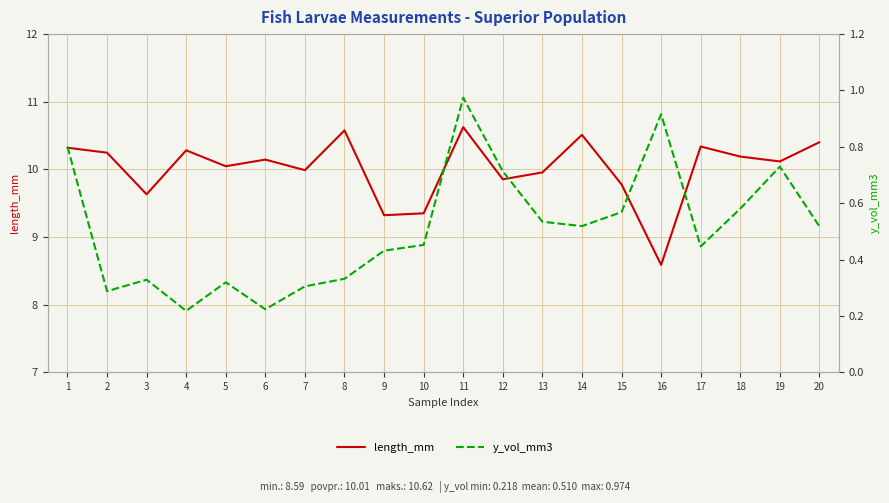

True or false: y_vol_mm3 and length_mm intersect in this chart.

False